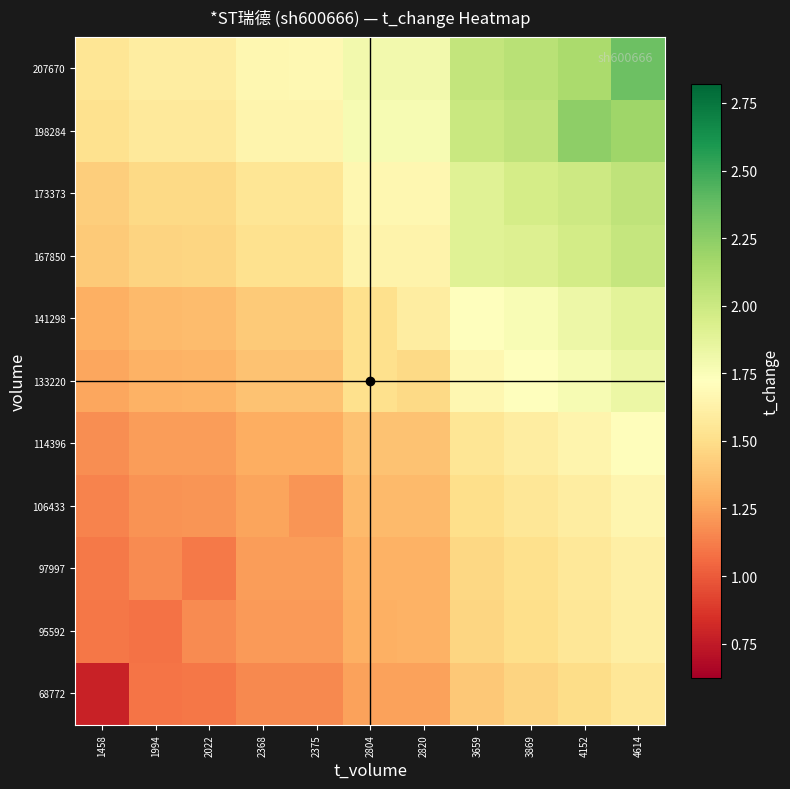

At how many categories does at least one series exceed 2?

4